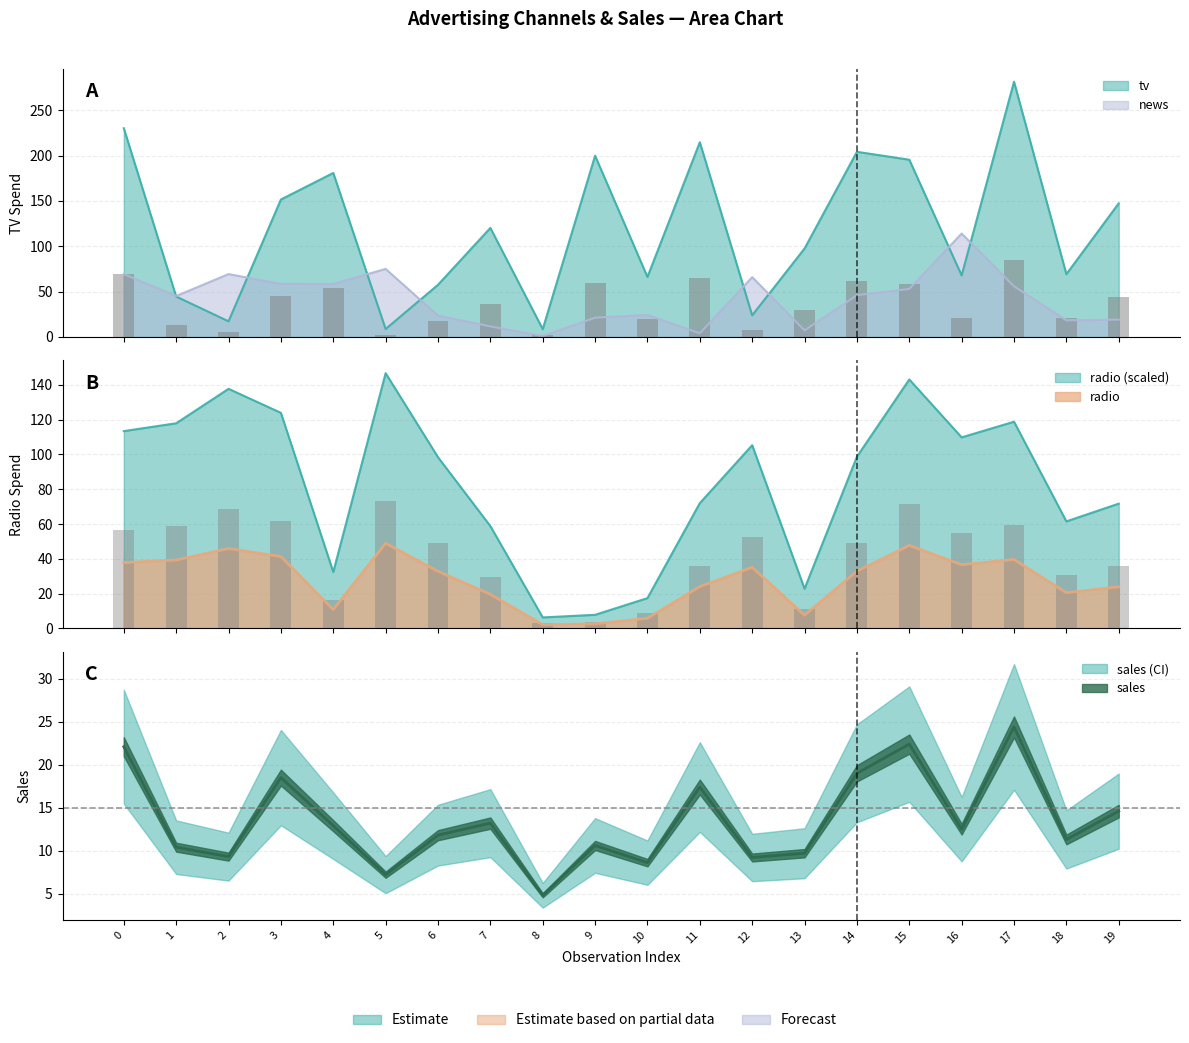

Reading left to right, list all the values displayed in this chart.

tv: 0=230.1	1=44.5	2=17.2	3=151.5	4=180.8	5=8.7	6=57.5	7=120.2	8=8.6	9=199.8	10=66.1	11=214.7	12=23.8	13=97.5	14=204.1	15=195.4	16=67.8	17=281.4	18=69.2	19=147.3
radio: 0=113.4	1=117.9	2=137.7	3=123.9	4=32.4	5=146.7	6=98.4	7=58.8	8=6.3	9=7.8	10=17.4	11=72.0	12=105.3	13=22.8	14=98.7	15=143.1	16=109.8	17=118.8	18=61.5	19=71.7
news: 0=69.2	1=45.1	2=69.3	3=58.5	4=58.4	5=75.0	6=23.5	7=11.6	8=1.0	9=21.2	10=24.2	11=4.0	12=65.9	13=7.2	14=46.0	15=52.9	16=114.0	17=55.8	18=18.3	19=19.1
sales: 0=22.1	1=10.4	2=9.3	3=18.5	4=12.9	5=7.2	6=11.8	7=13.2	8=4.8	9=10.6	10=8.6	11=17.4	12=9.2	13=9.7	14=19.0	15=22.4	16=12.5	17=24.4	18=11.3	19=14.6